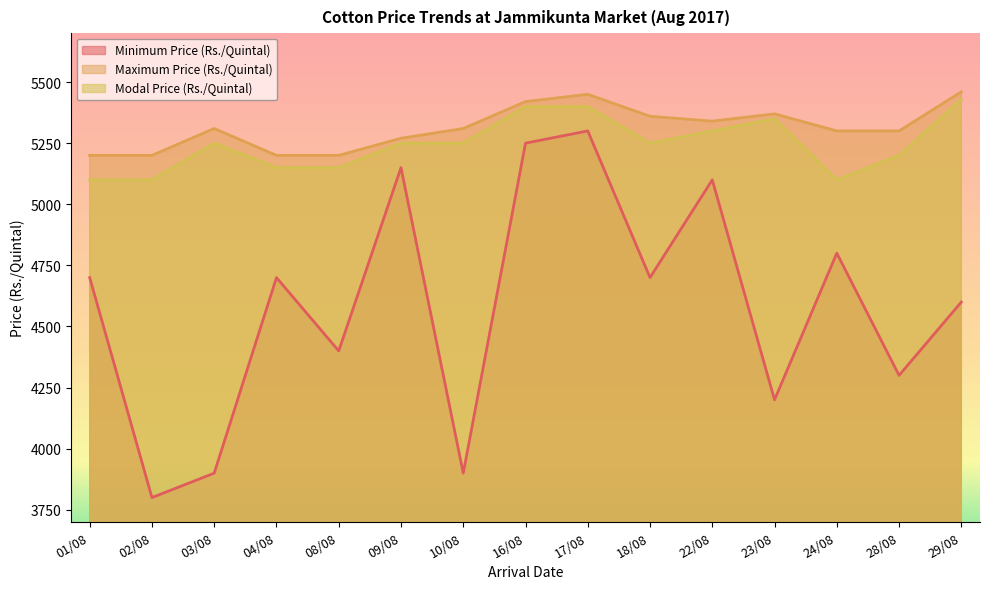

Which series changed the most between 18/08 and 28/08?

Minimum Price (Rs./Quintal)